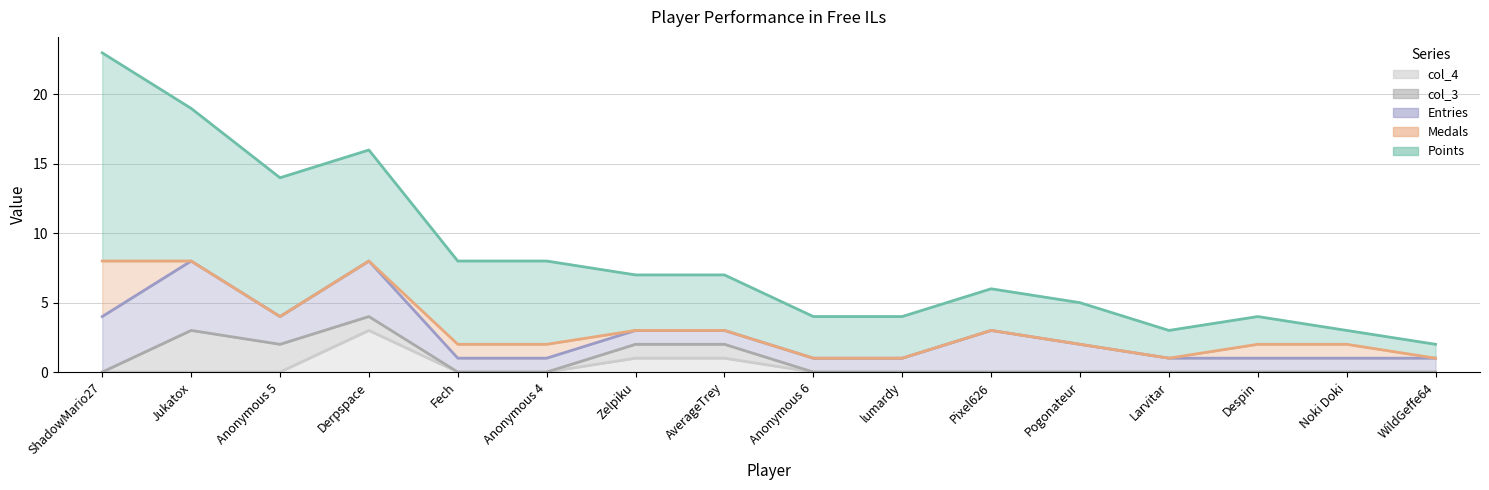

What are all the series names shown in the legend?

Points, Medals, Entries, col_3, col_4